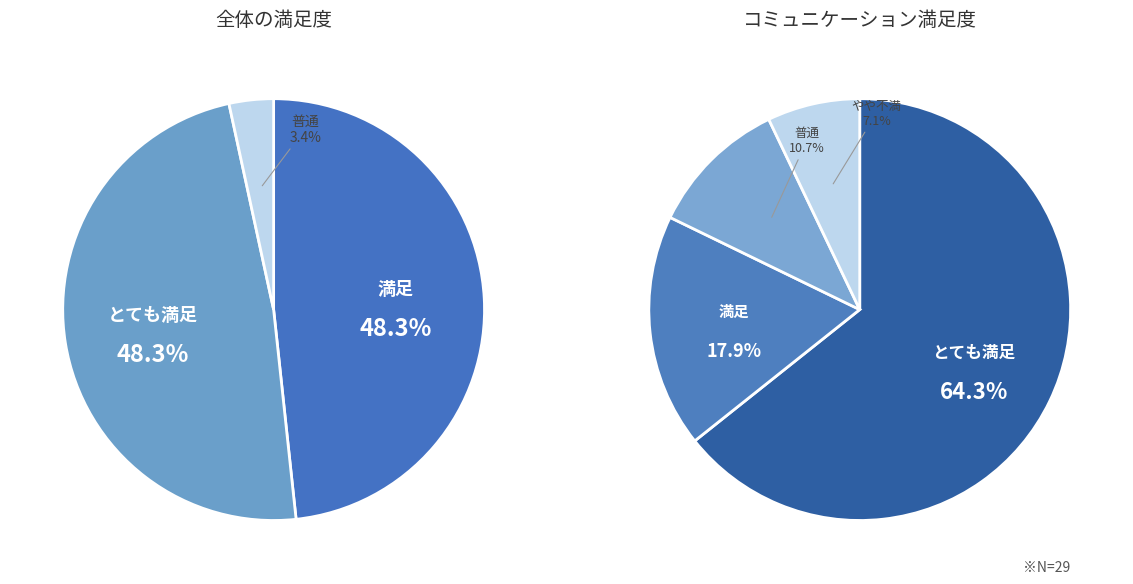

Is the sum of /F19 and /F8 greater than half?

Yes